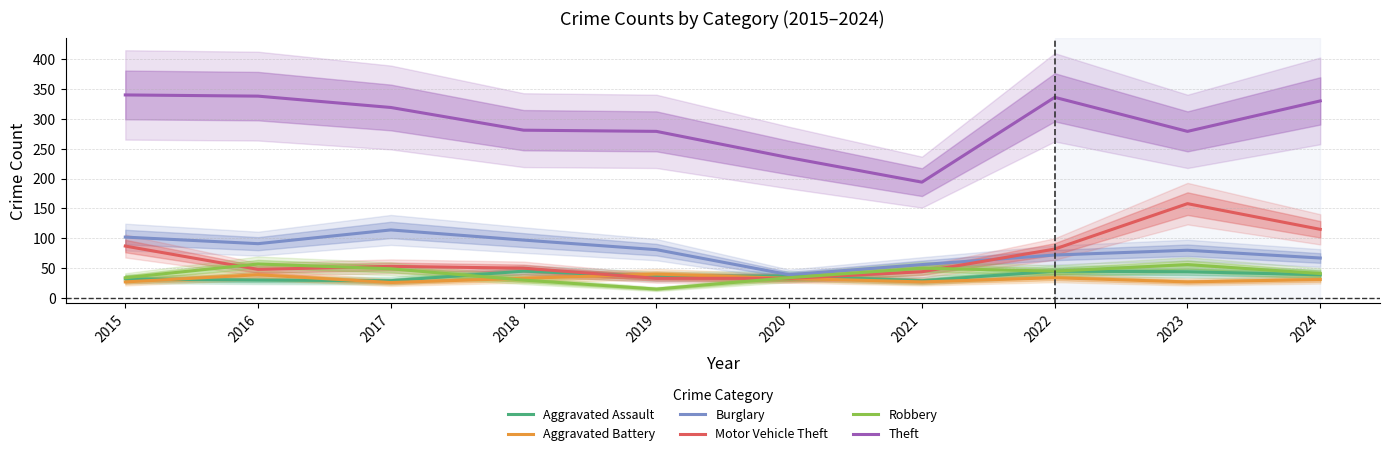

How many data points in Theft are less than 319?

5